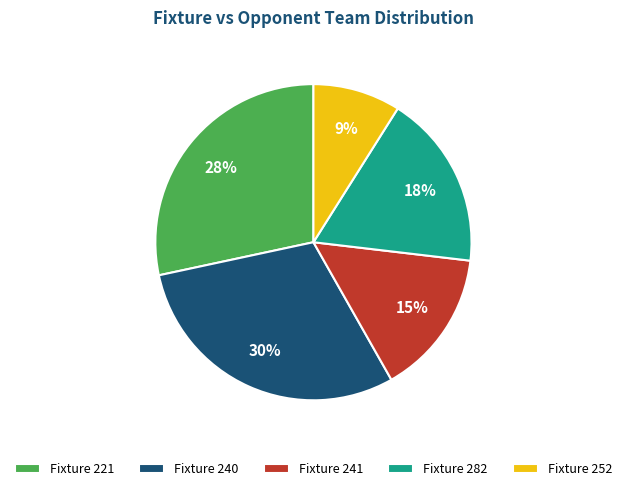

How many slices are in this pie chart?

5